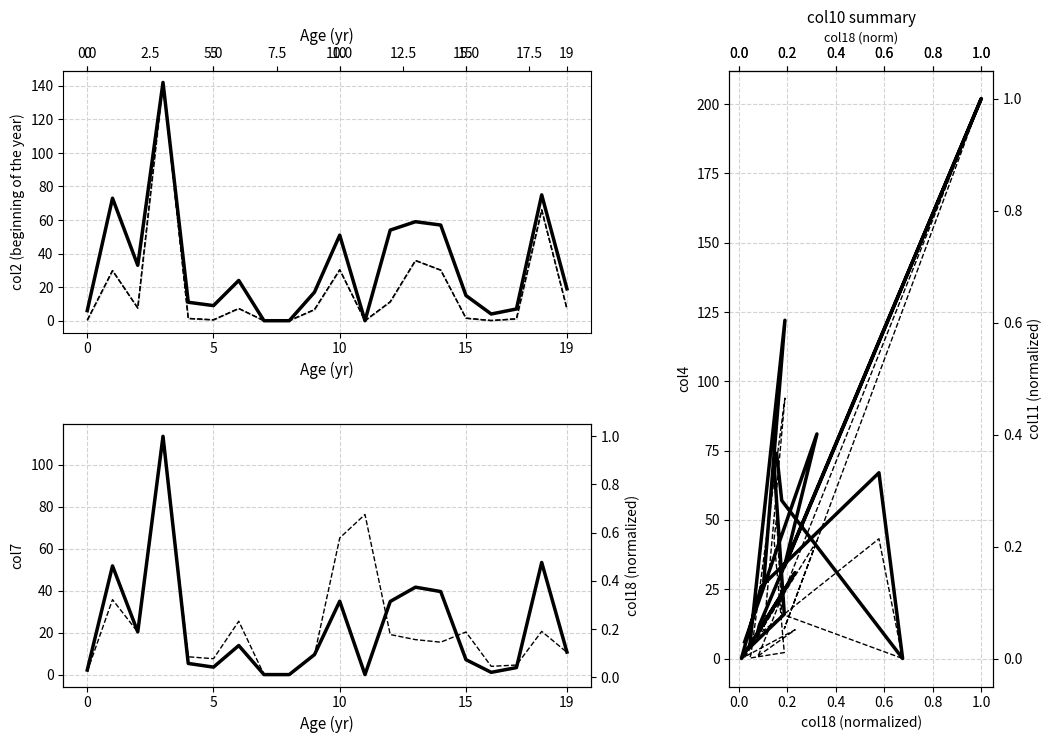

Where do col4 and col18 first cross each other?

5 and 10